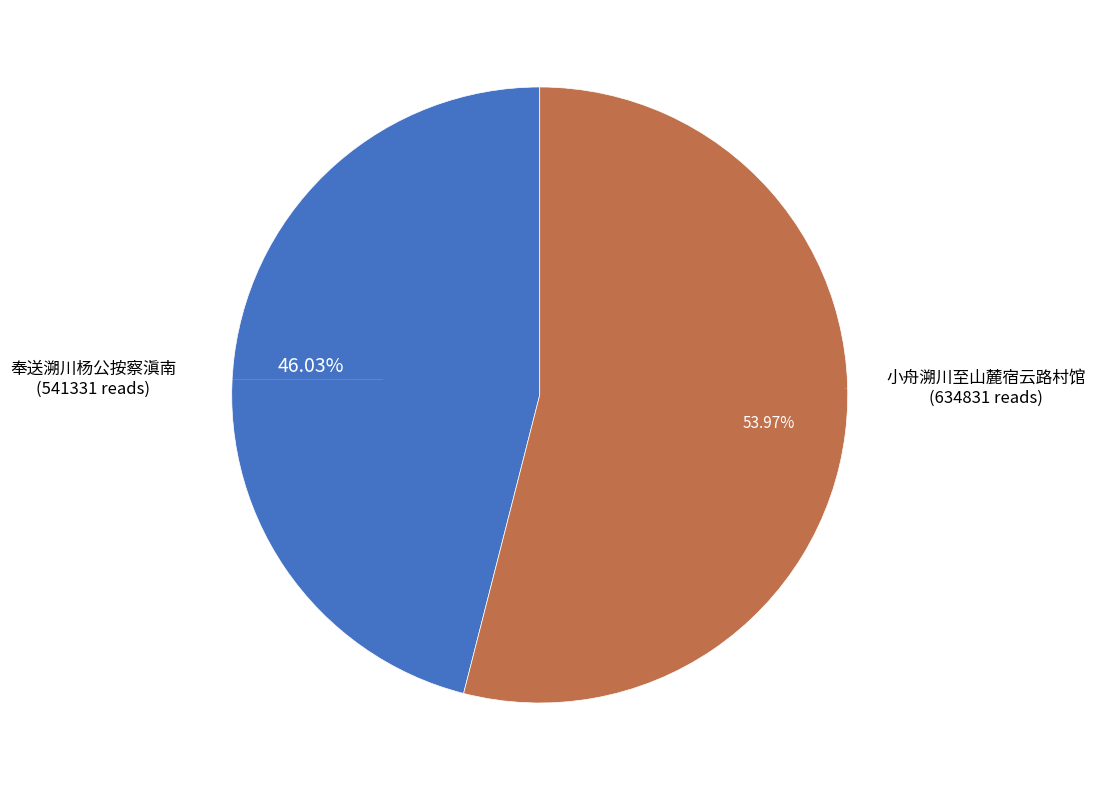

Is there a majority slice in this chart?

Yes